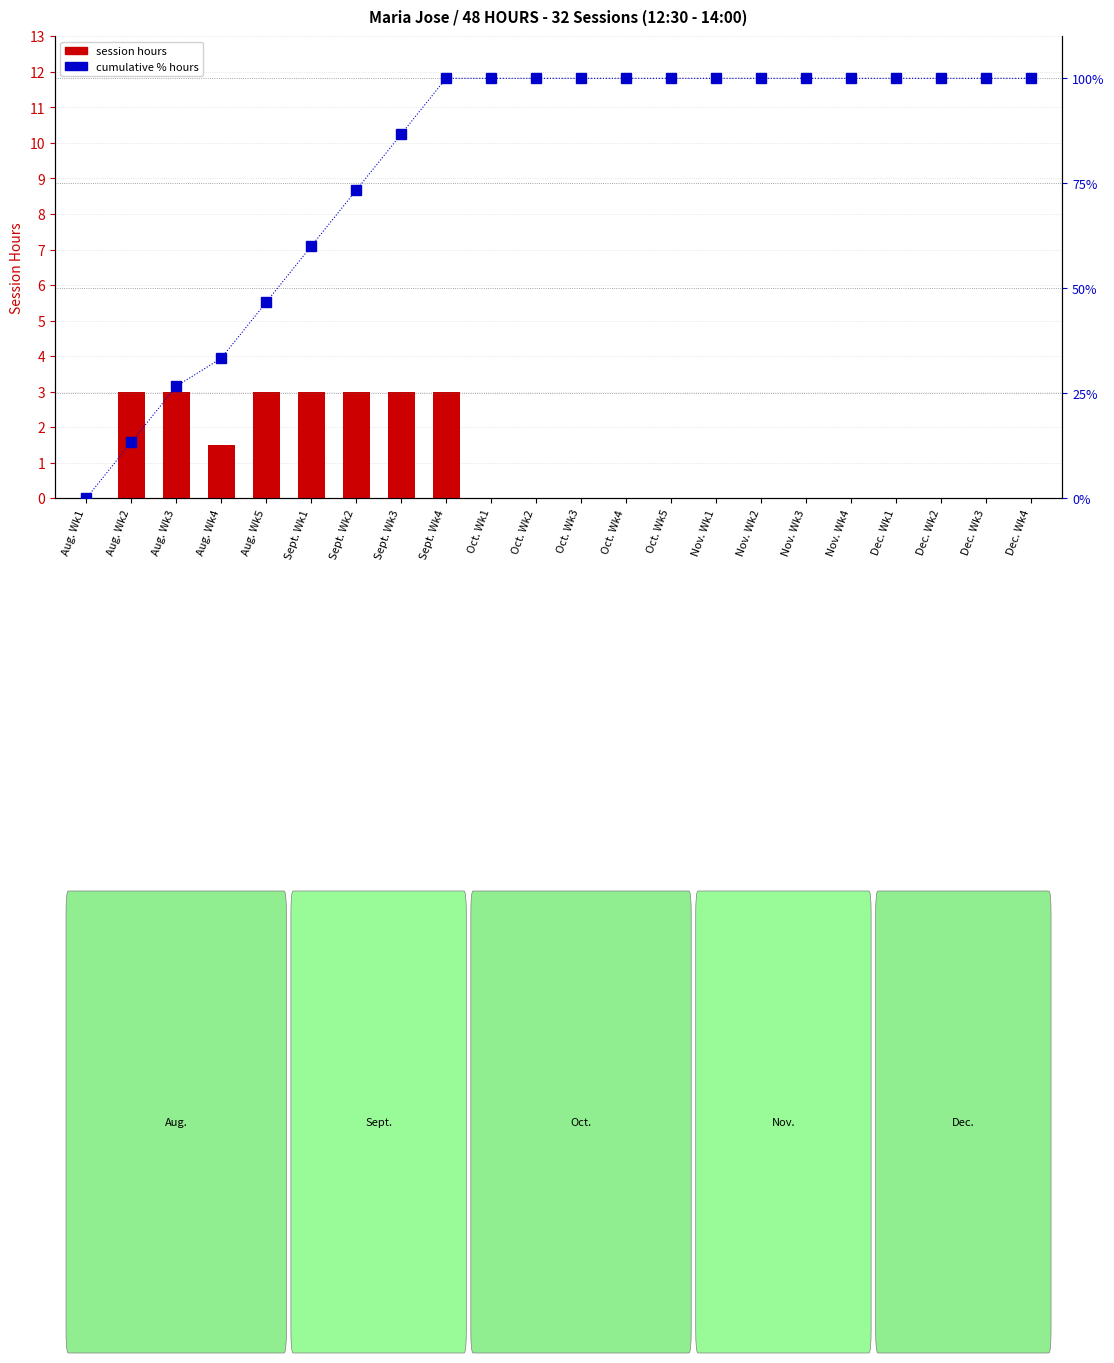

Is it true that cumulative % hours equals 73.3 at Sept. Wk2?

True